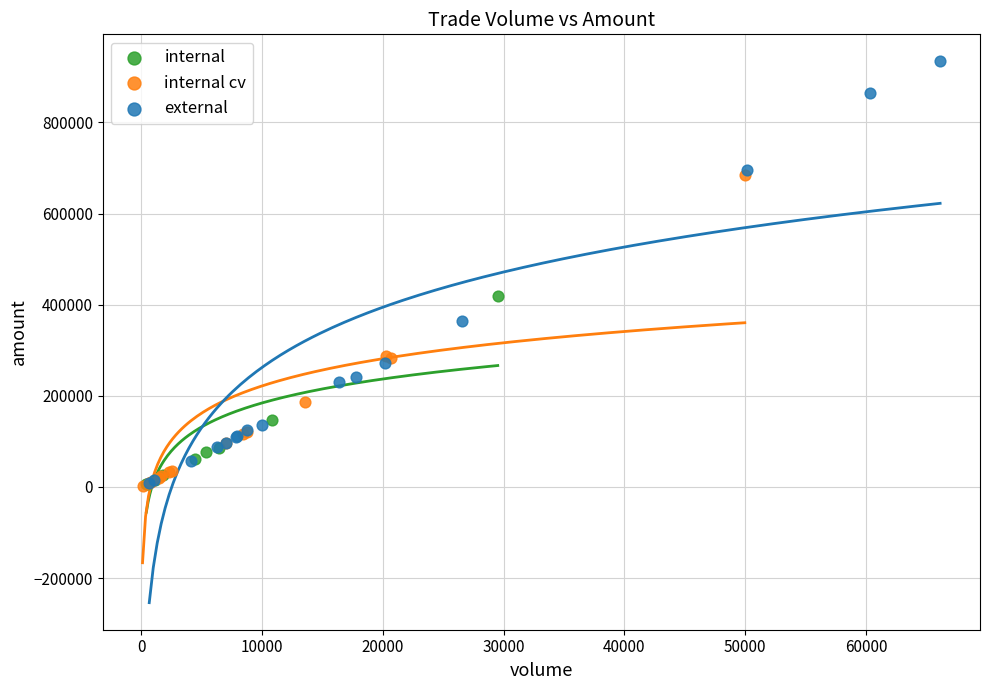

Which series reaches the maximum Y coordinate?

external